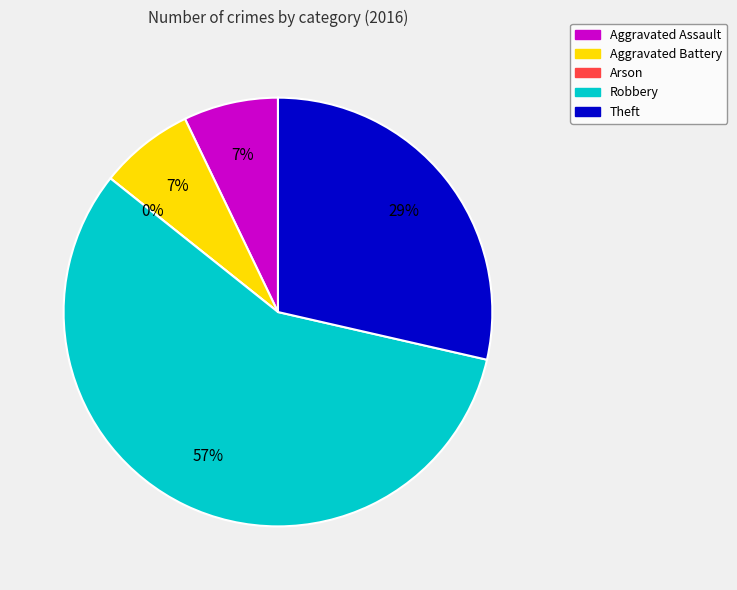

Does Aggravated Assault account for over 50% of the chart?

No